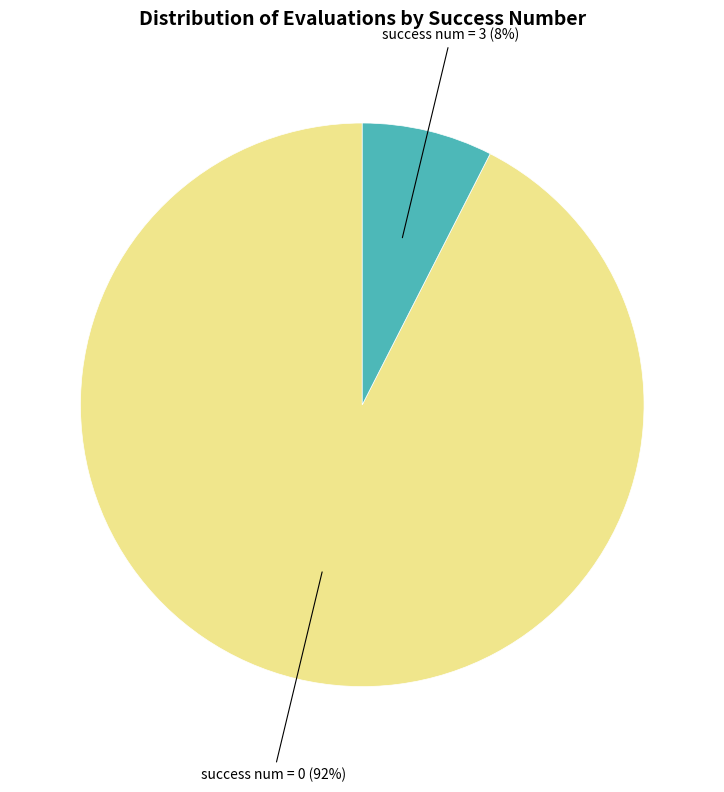

Is there any slice that represents more than half of the pie?

Yes